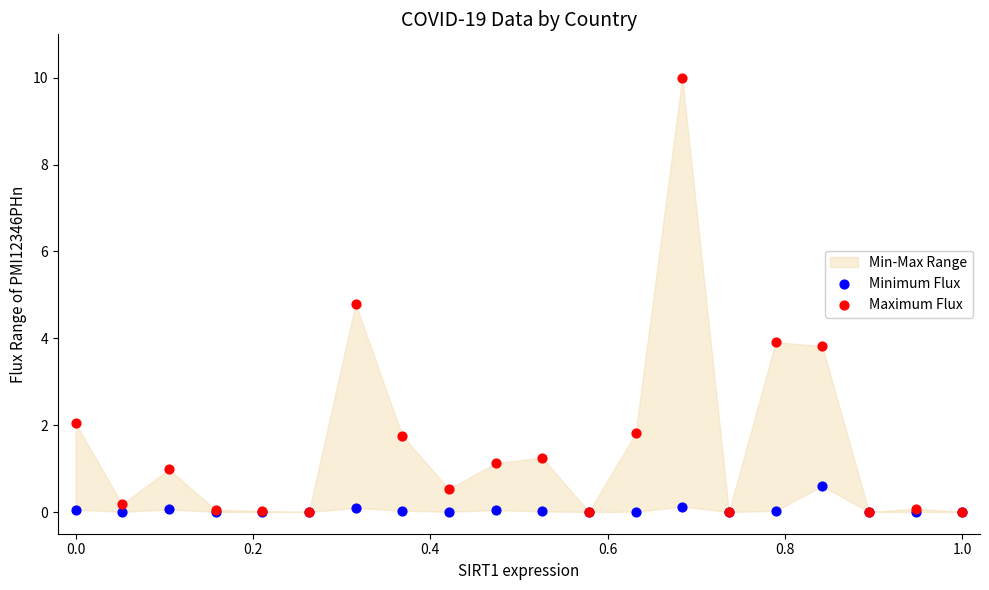

Across all series, what Y value is closest to 5?

4.8